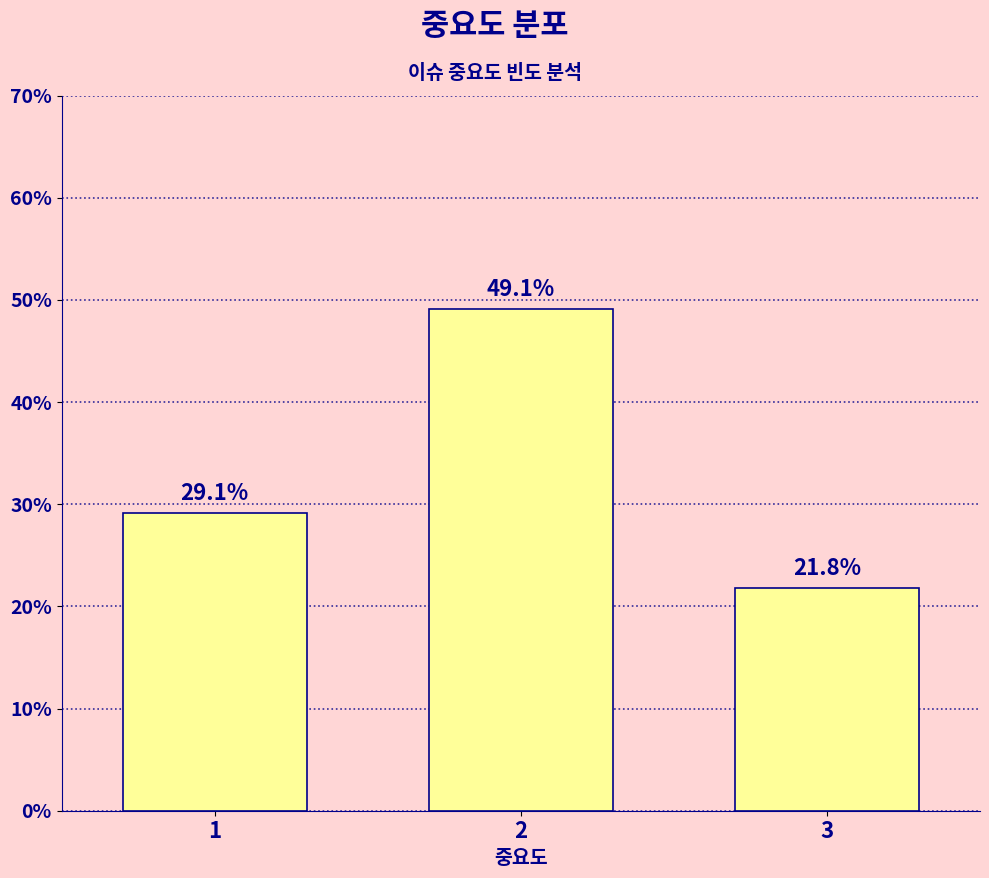

Reading left to right, list all the values displayed in this chart.

1=29.1	2=49.1	3=21.8